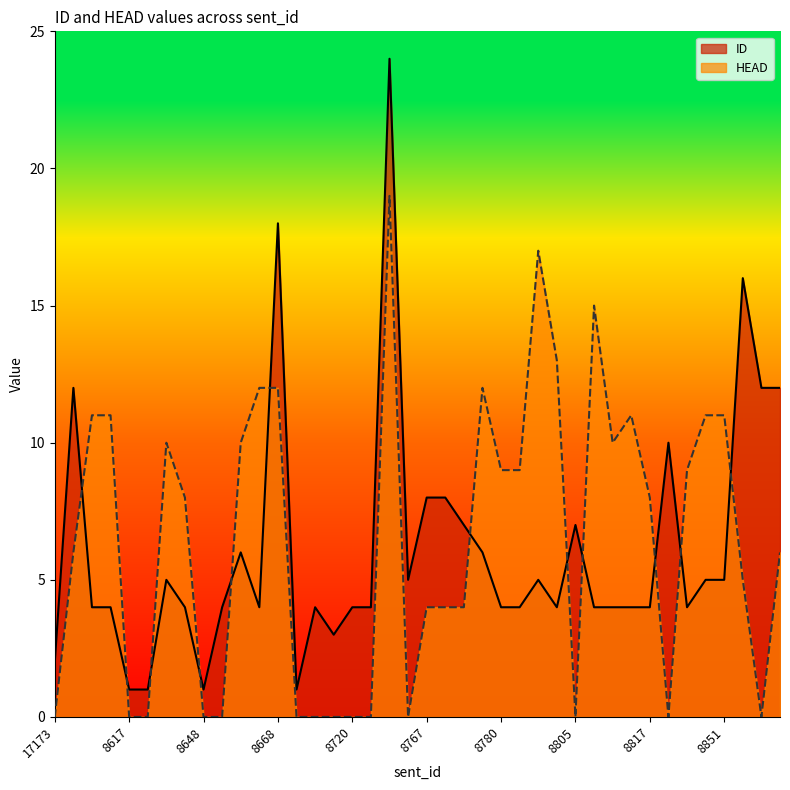

Which series changed the most between 17173 and 8720?

ID